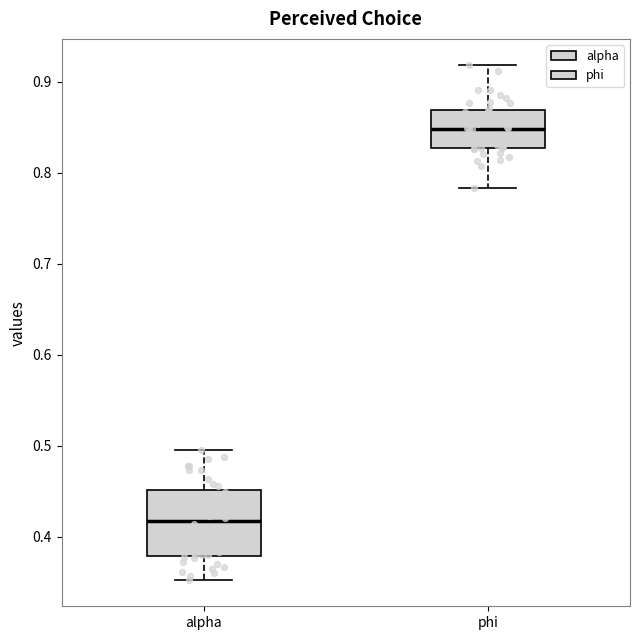

Reading left to right, transcribe this box plot: for each box, give where its median line is, the range the box spans, and where its two whiskers end, as read against the y-axis. The values are not printed on the chart, so give them approximately, as read against the axis.

alpha: median 0.42, box 0.38 to 0.45, whiskers 0.35 to 0.49
phi: median 0.85, box 0.83 to 0.87, whiskers 0.78 to 0.92